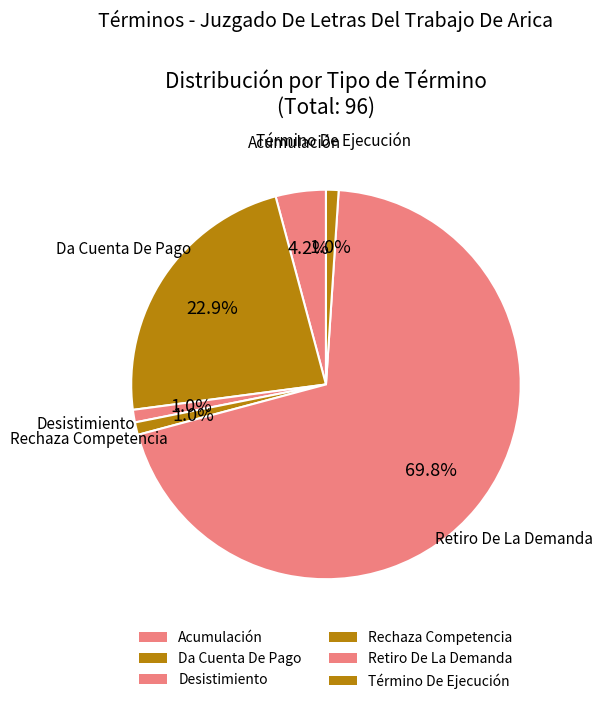

To the nearest percent, what is the difference between the largest and smallest slice percentages?

69%